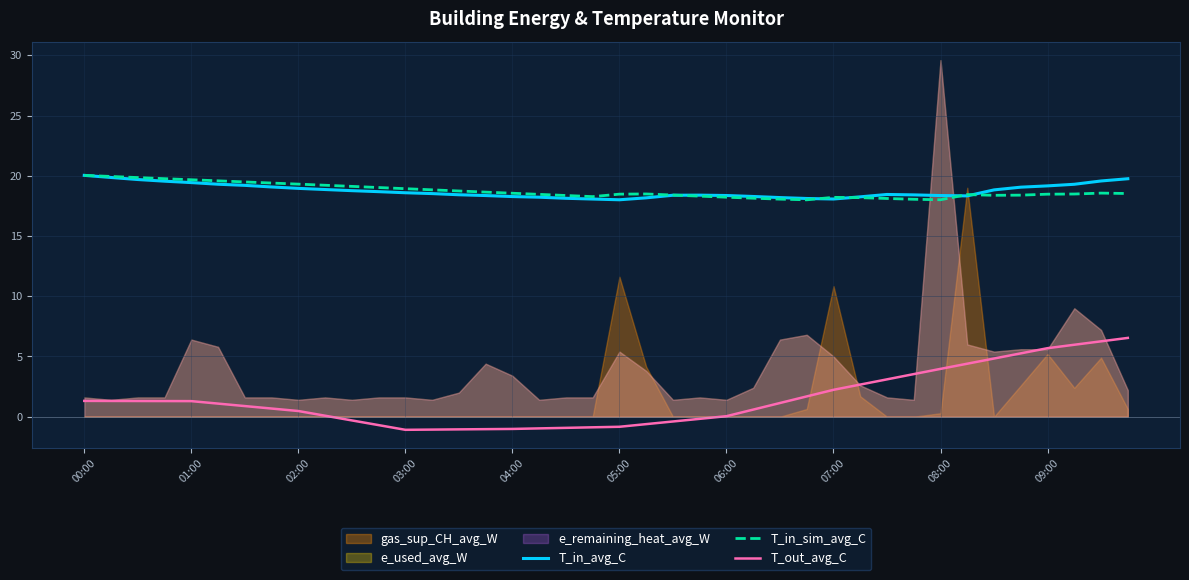

True or false: T_in_avg_C and T_out_avg_C intersect in this chart.

False